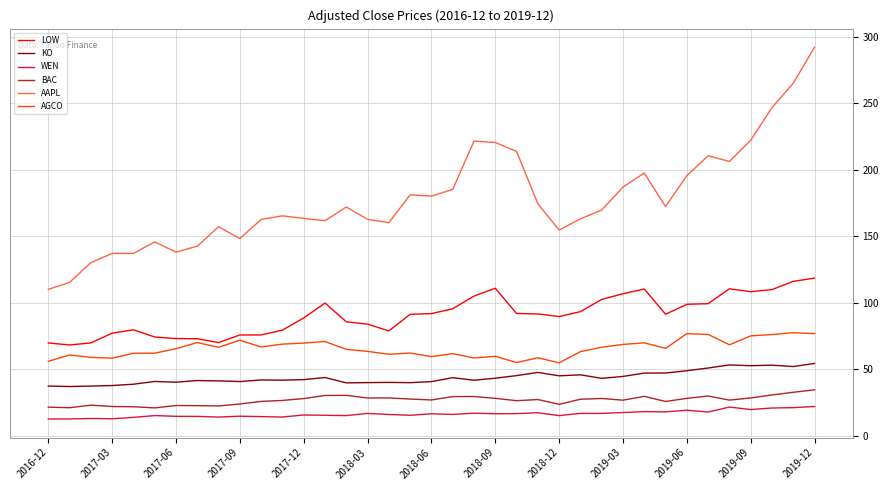

What is the difference between the maximum and minimum values in the WEN series?

9.4